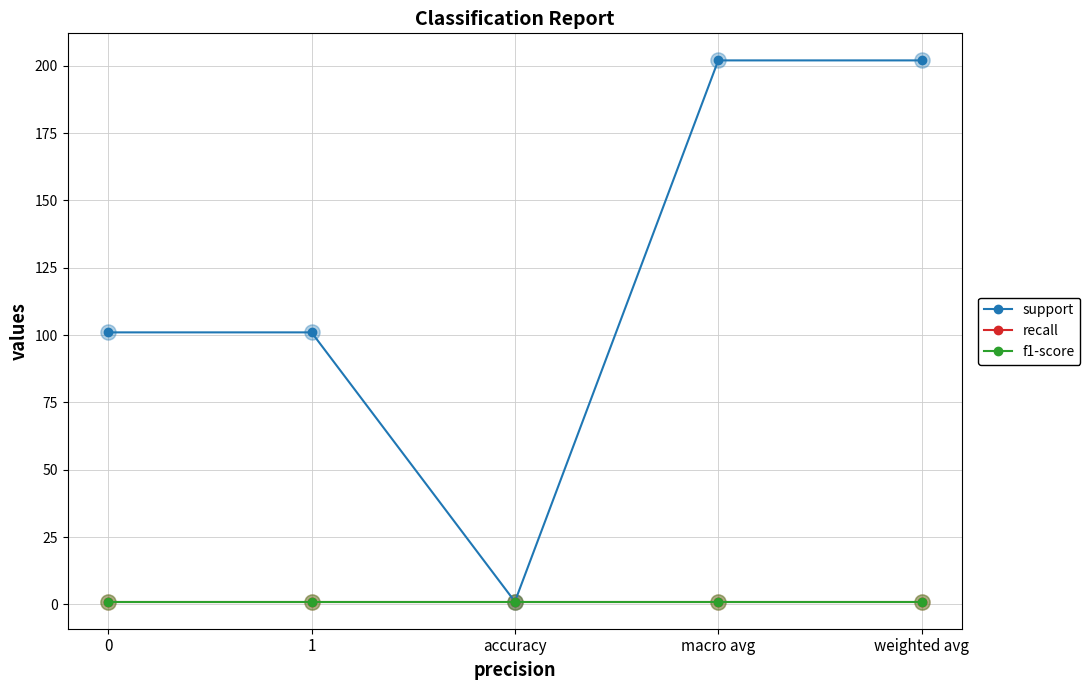

Does the chart have visible grid lines?

Yes